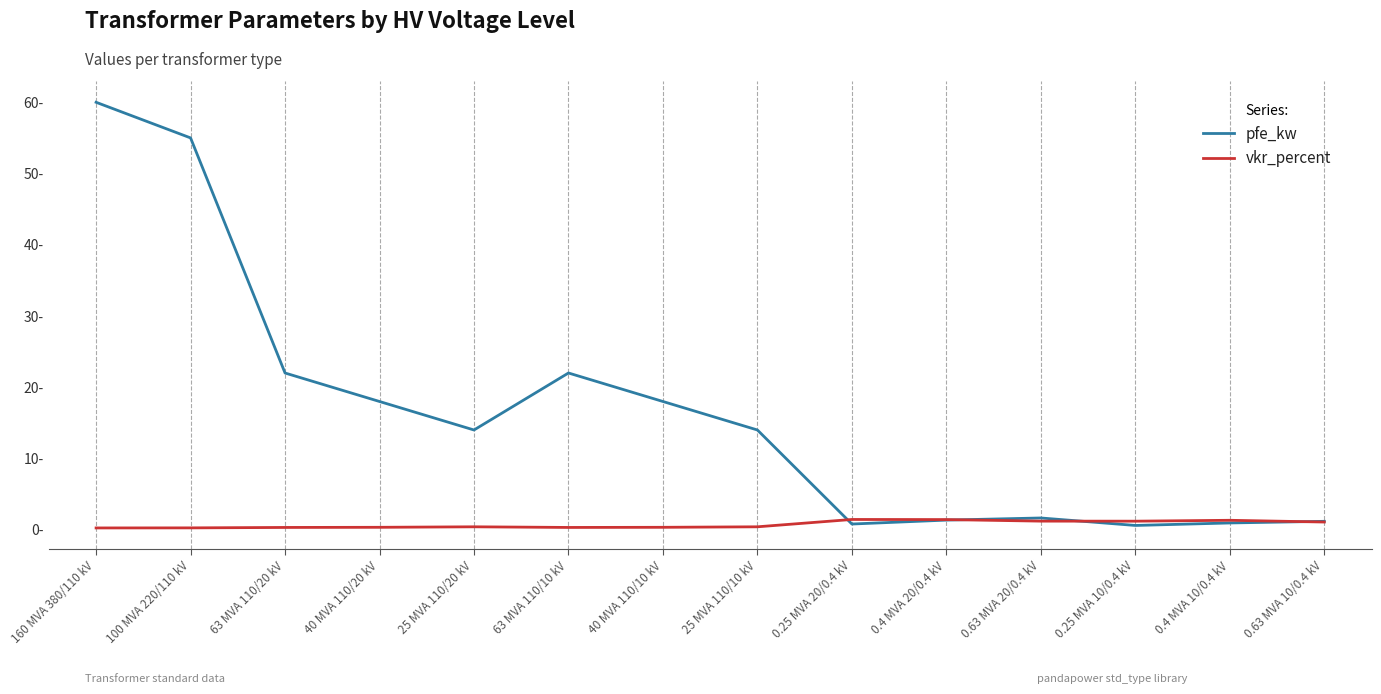

At which category does the chart reach its peak across all series?

160 MVA 380/110 kV